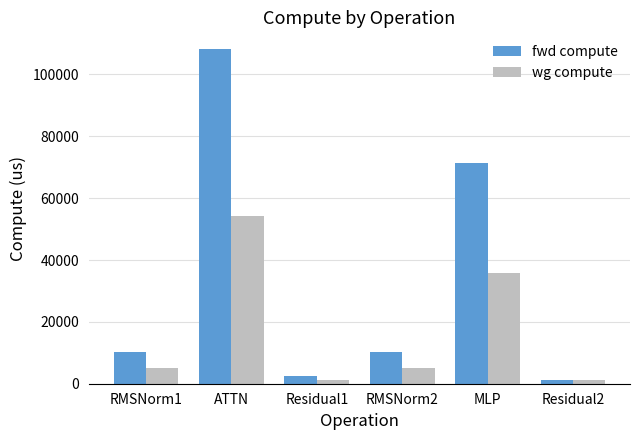

At which label does fwd compute reach its minimum?

Residual2